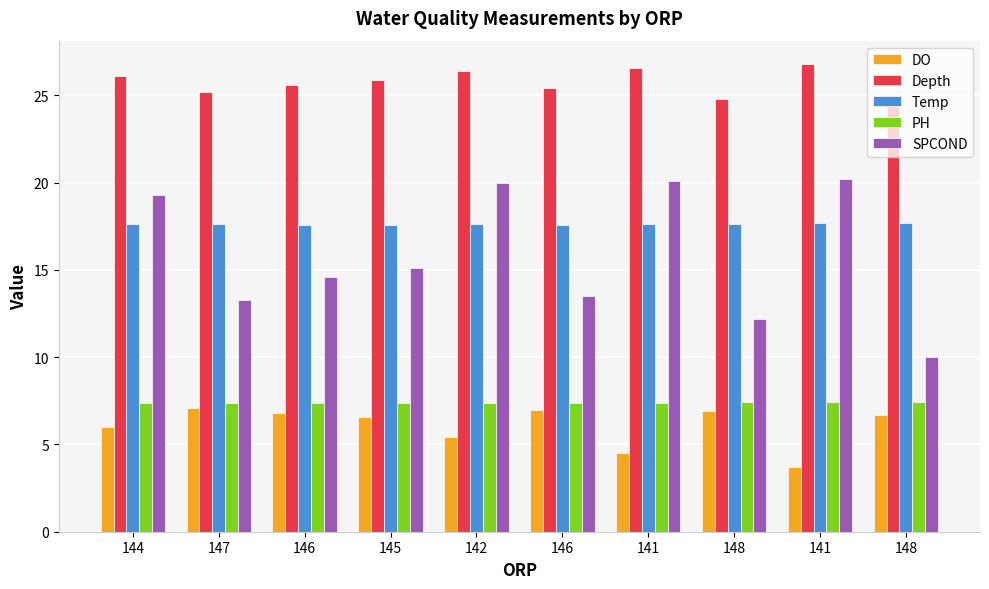

What are all the series names shown in the legend?

DO, Depth, Temp, PH, SPCOND